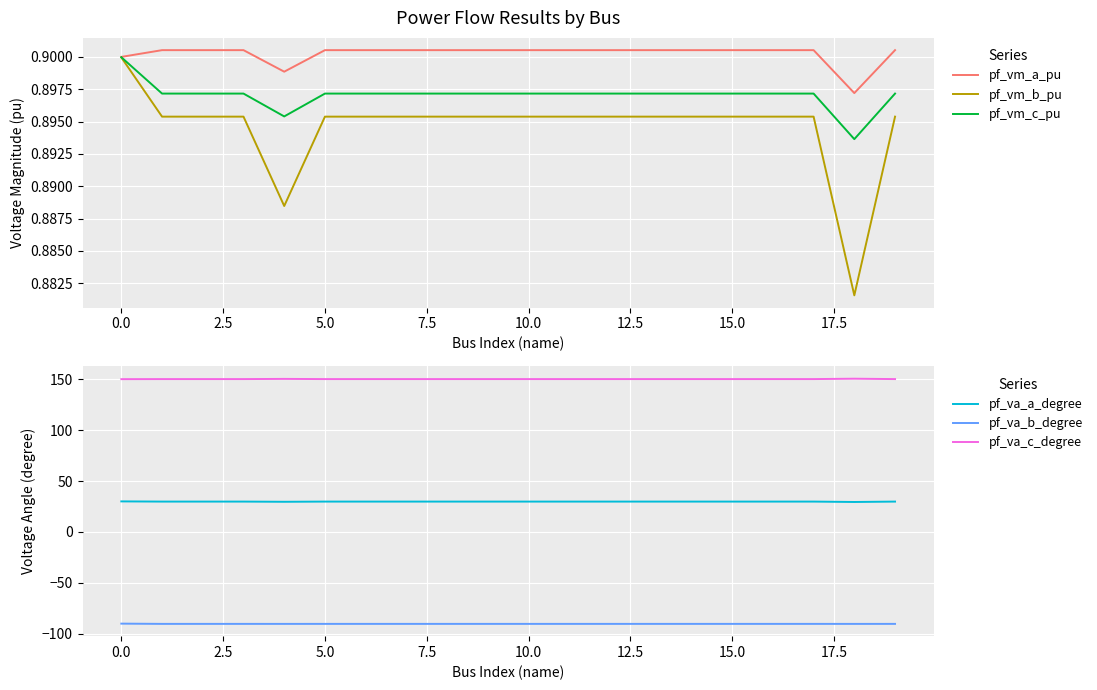

What is the difference between the pf_va_a_degree values at 18 and 19?

0.4